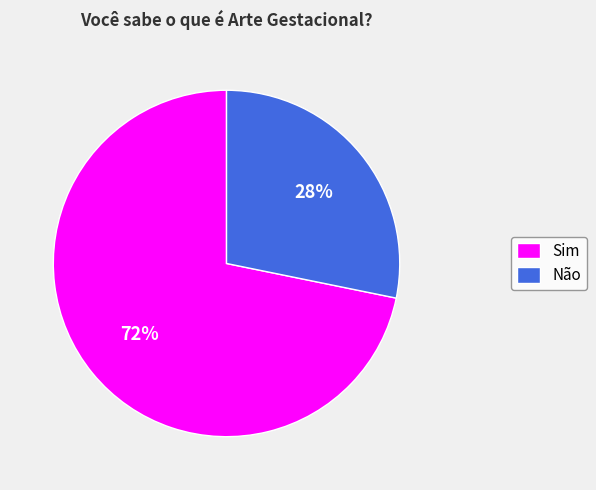

The Não slice represents 28% of the pie. True or false?

True